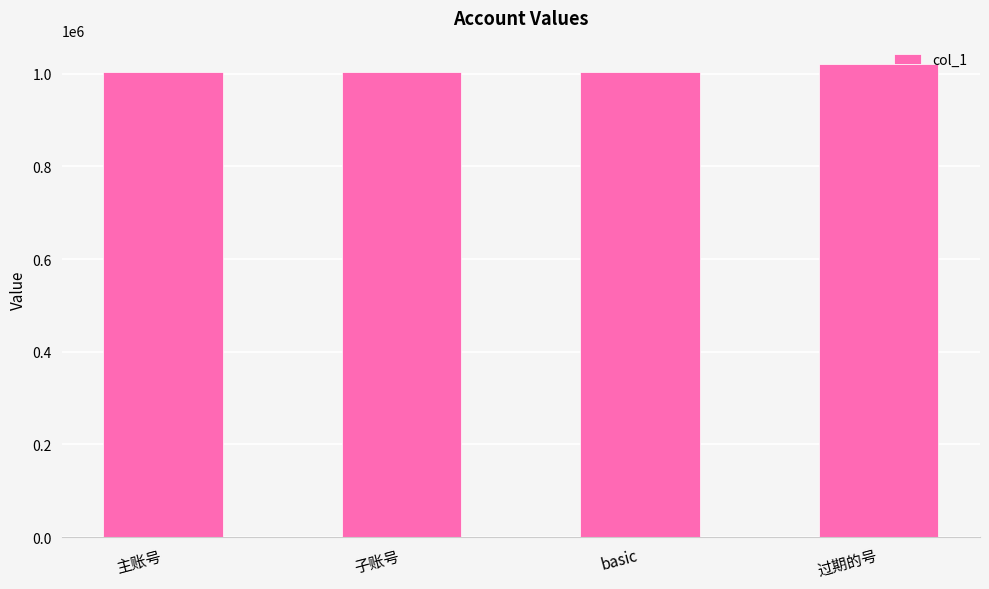

What is the average value?

1007388